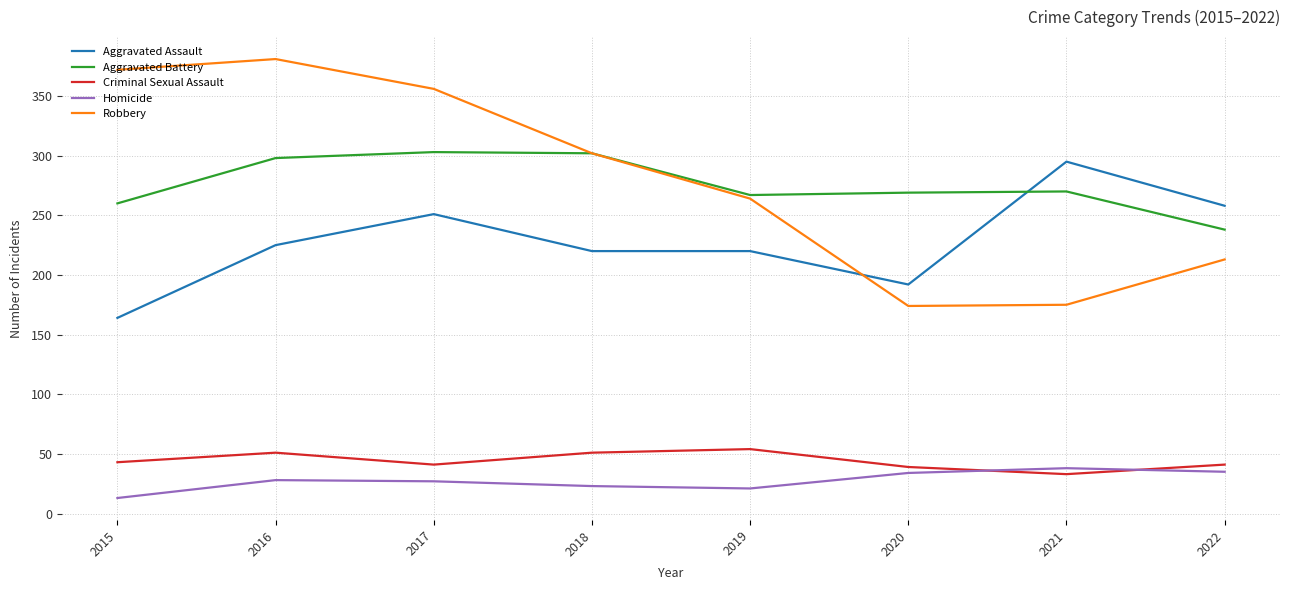

Which series has the largest total across all categories?

Robbery